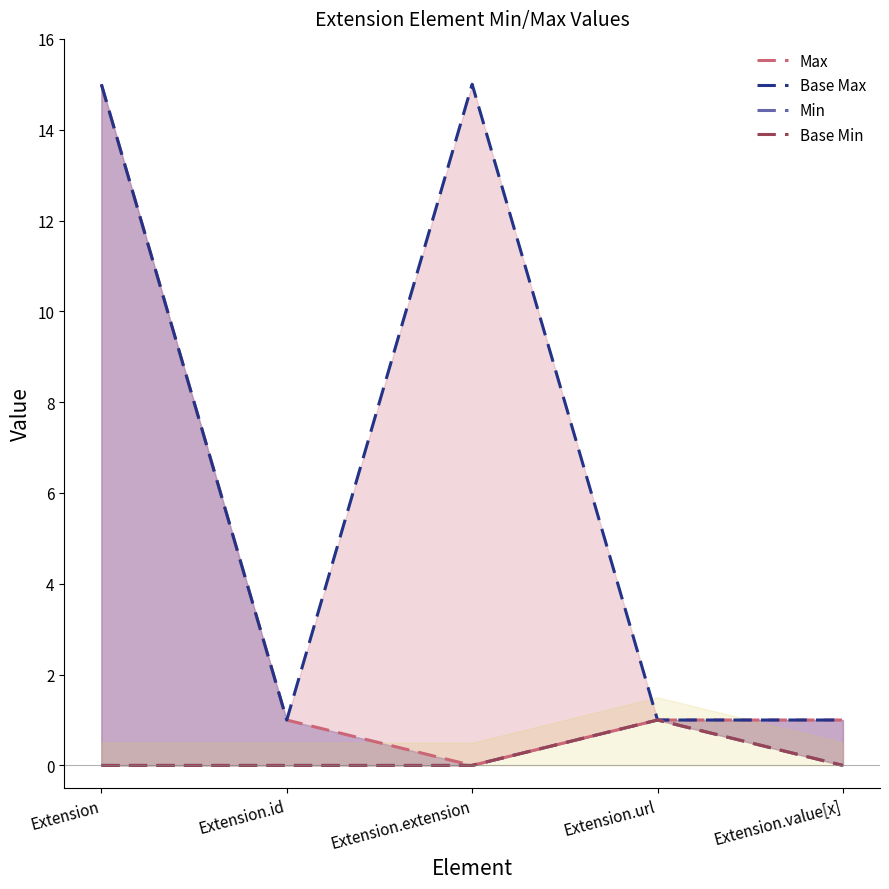

List the labels in order of Base Min value, smallest first.

Extension, Extension.id, Extension.extension, Extension.value[x], Extension.url